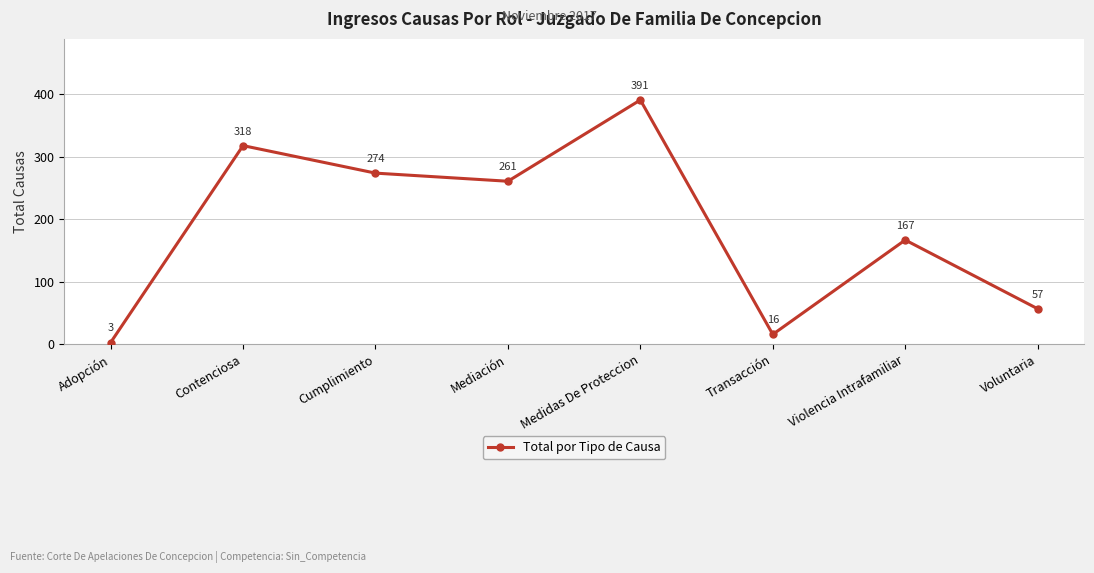

Reading left to right, extract all data points from this chart.

3	318	274	261	391	16	167	57